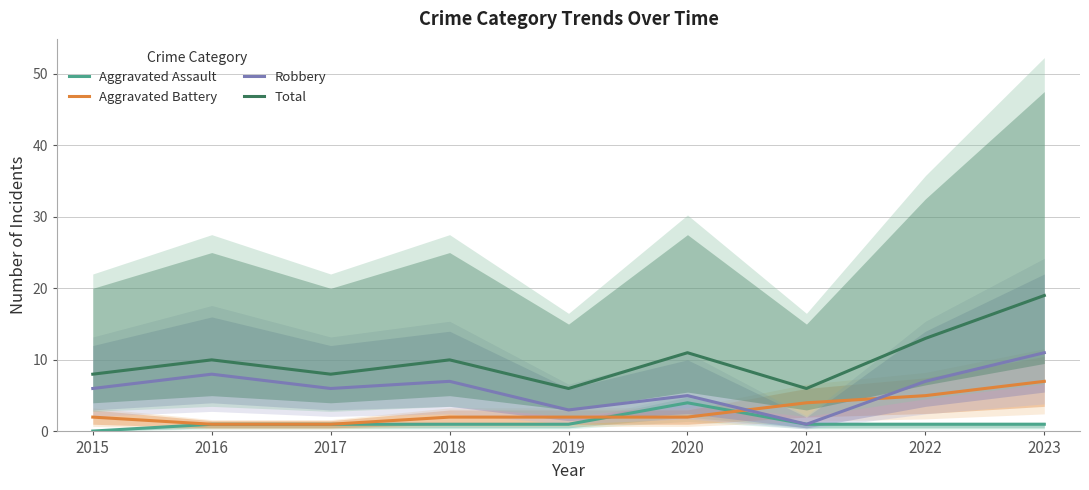

How many values in the Aggravated Assault series exceed 1?

1